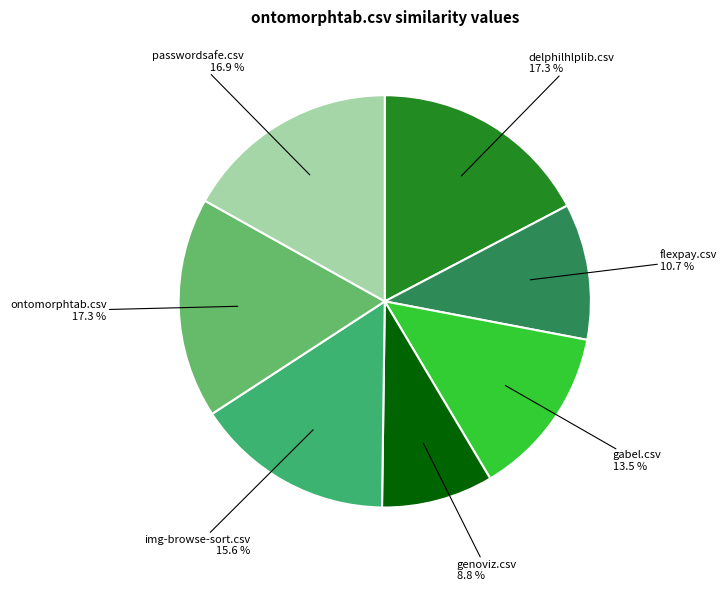

What is the smallest slice in the pie chart?

genoviz.csv